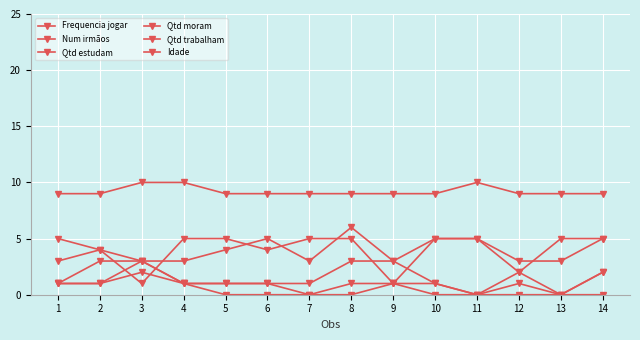

How many data points does each series have?

14